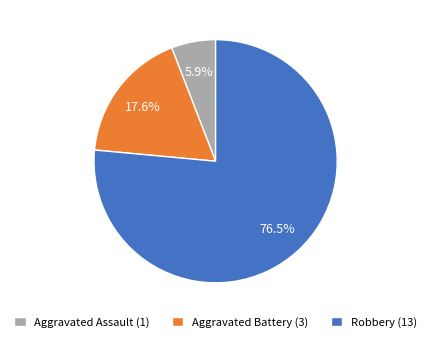

Which category has the biggest portion of the pie?

Robbery